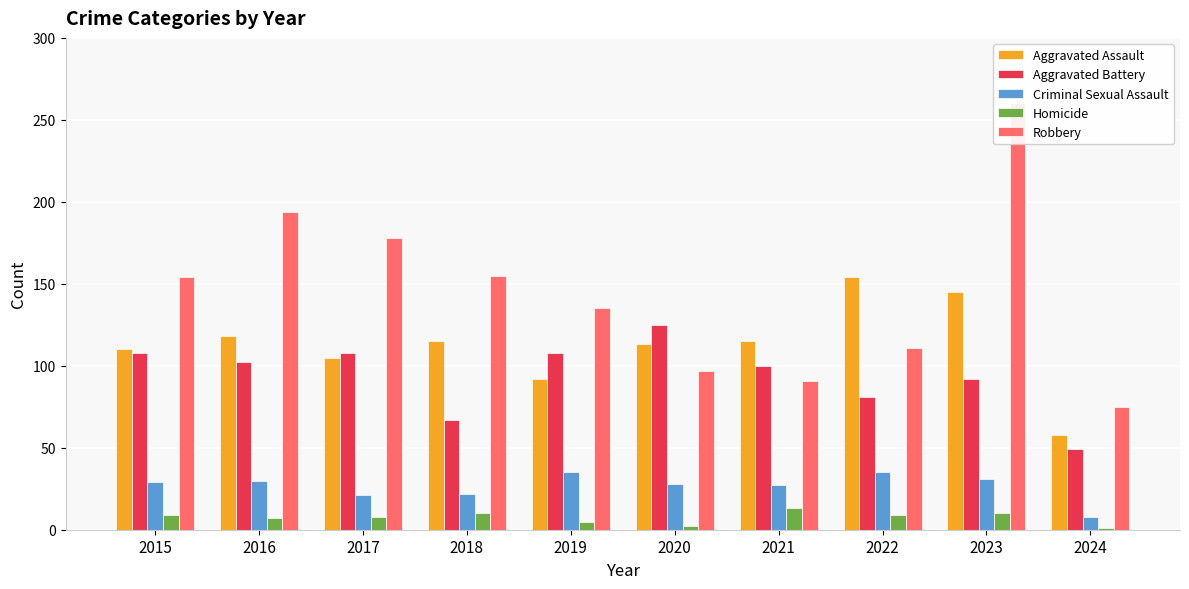

What is the sum of the Robbery values at 2020 and 2021?

188